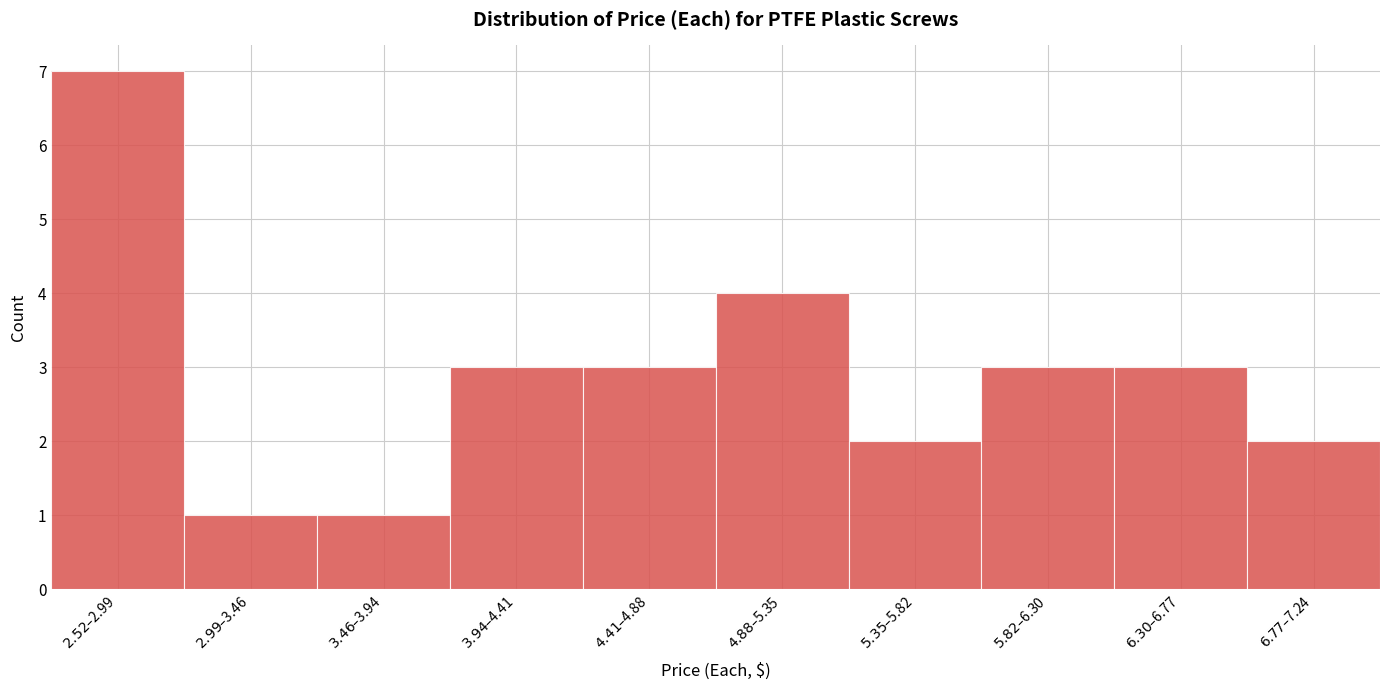

Reading left to right, list all the values displayed in this chart.

7	1	1	3	3	4	2	3	3	2